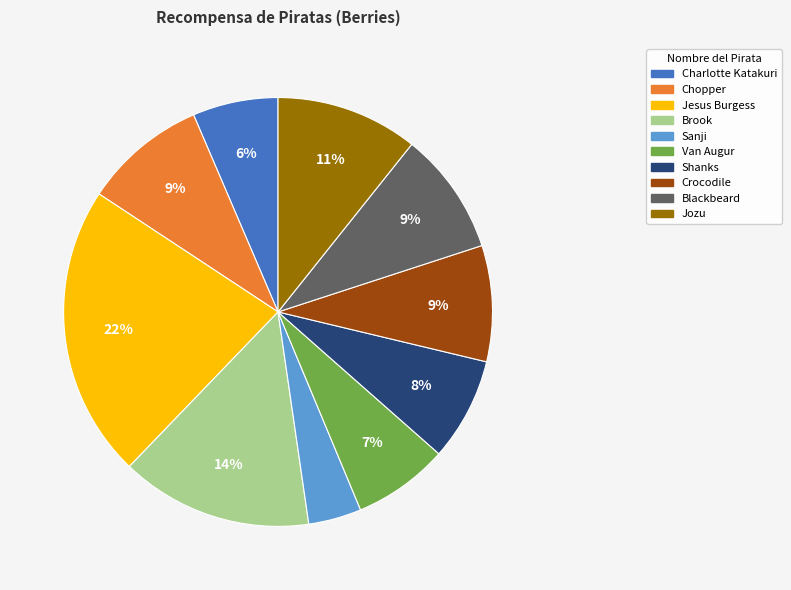

Does any single category account for the majority?

No